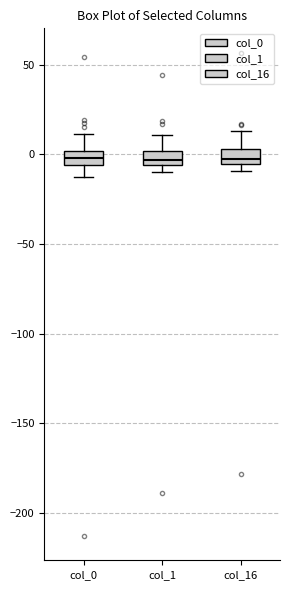

Reading left to right, transcribe this box plot: for each box, give where its median line is, the range the box spans, and where its two whiskers end, as read against the y-axis. The values are not printed on the chart, so give them approximately, as read against the axis.

col_0: median 0 (inside the box), box -5 to 0, whiskers -15 to 10
col_1: median -5 (inside the box), box -5 to 0, whiskers -10 to 10
col_16: median -5 (just above the box's lower edge), box -5 to 5, whiskers -10 to 15